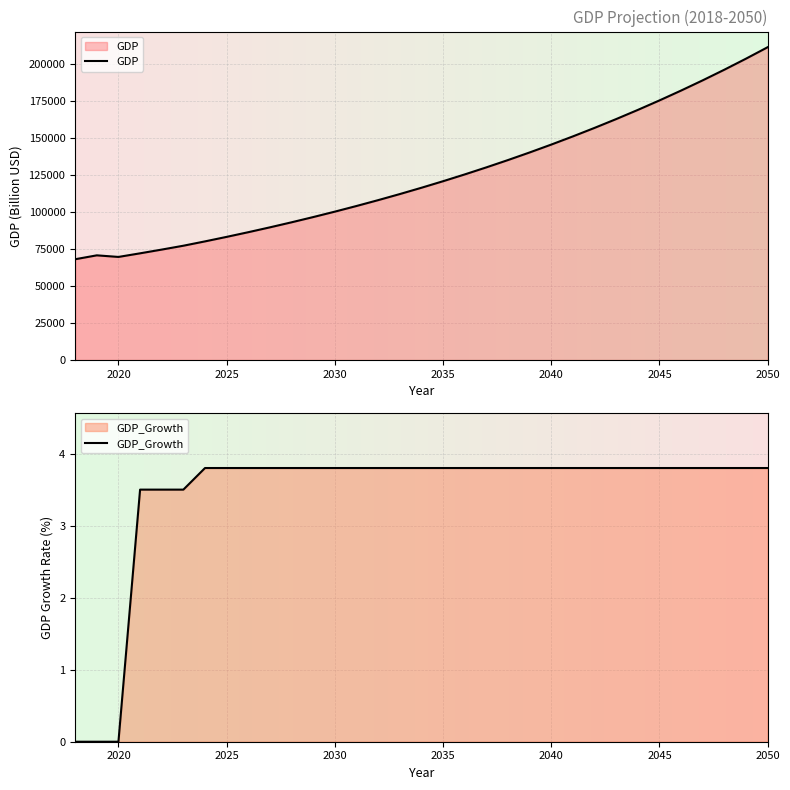

Reading left to right, transcribe all the data shown in this chart.

GDP: 2018=68004.0	2019=70634.0	2020=69561.0	2021=71995.6	2022=74515.5	2023=77123.5	2024=80054.2	2025=83096.3	2026=86253.9	2027=89531.6	2028=92933.8	2029=96465.3	2030=100131.0	2031=103935.9	2032=107885.5	2033=111985.1	2034=116240.6	2035=120657.7	2036=125242.7	2037=130001.9	2038=134942.0	2039=140069.8	2040=145392.5	2041=150917.4	2042=156652.2	2043=162605.0	2044=168784.0	2045=175197.8	2046=181855.3	2047=188765.8	2048=195938.9	2049=203384.6	2050=211113.2
GDP_Growth: 2018=0.0	2019=0.0	2020=0.0	2021=3.5	2022=3.5	2023=3.5	2024=3.8	2025=3.8	2026=3.8	2027=3.8	2028=3.8	2029=3.8	2030=3.8	2031=3.8	2032=3.8	2033=3.8	2034=3.8	2035=3.8	2036=3.8	2037=3.8	2038=3.8	2039=3.8	2040=3.8	2041=3.8	2042=3.8	2043=3.8	2044=3.8	2045=3.8	2046=3.8	2047=3.8	2048=3.8	2049=3.8	2050=3.8